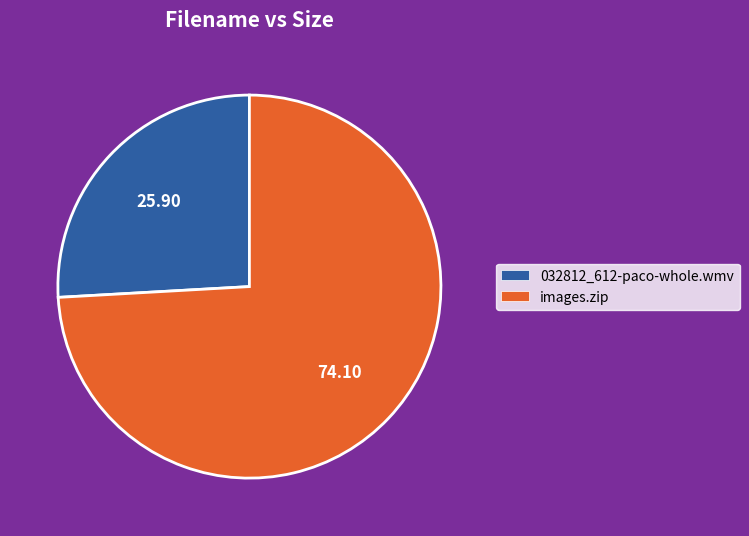

Rank the categories by value from lowest to highest.

032812_612-paco-whole.wmv, images.zip